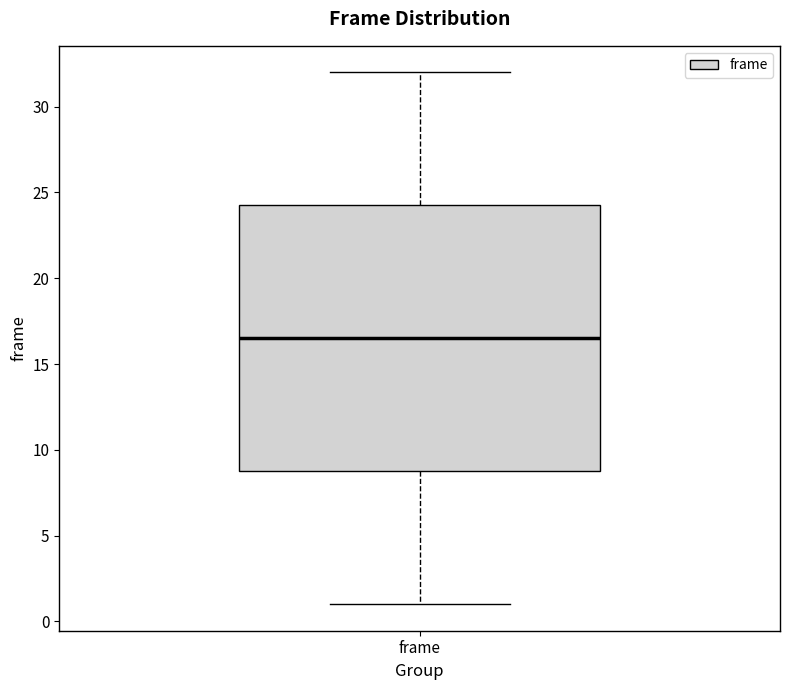

Transcribe this box plot: give where the median line is, the range the box spans, and where the two whiskers end, as read against the y-axis. The values are not printed on the chart, so give them approximately, as read against the axis.

median 16.5, box 9.0 to 24.5, whiskers 1.0 to 32.0